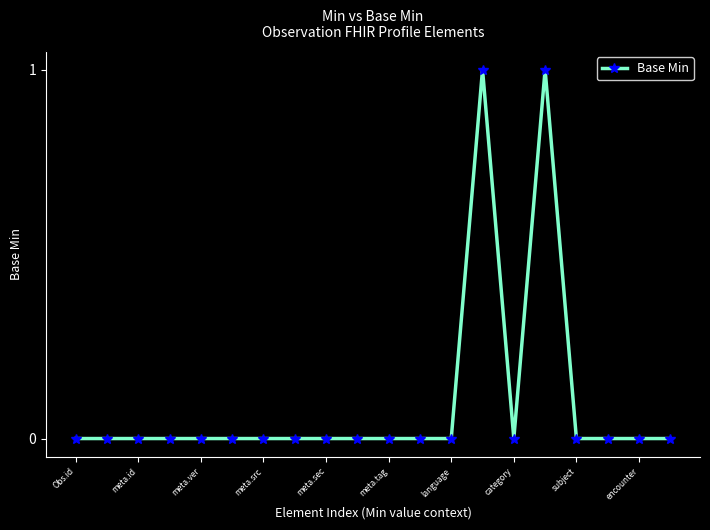

True or false: the data has more than 0 interior local peaks.

True